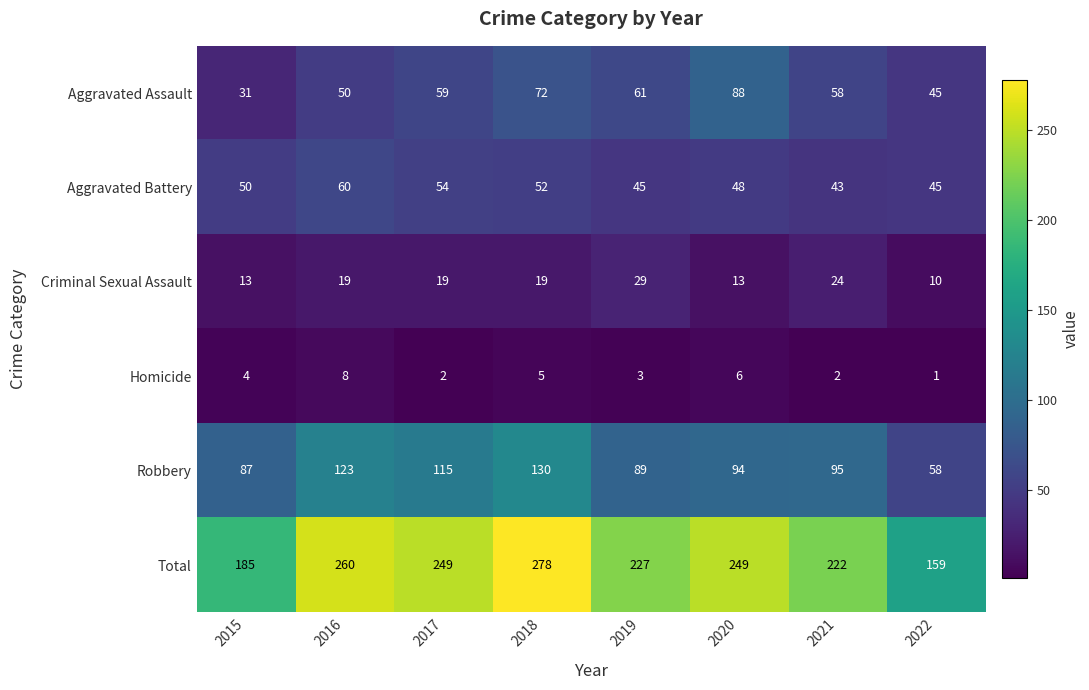

What value does the Aggravated Assault series have at 2021?

58